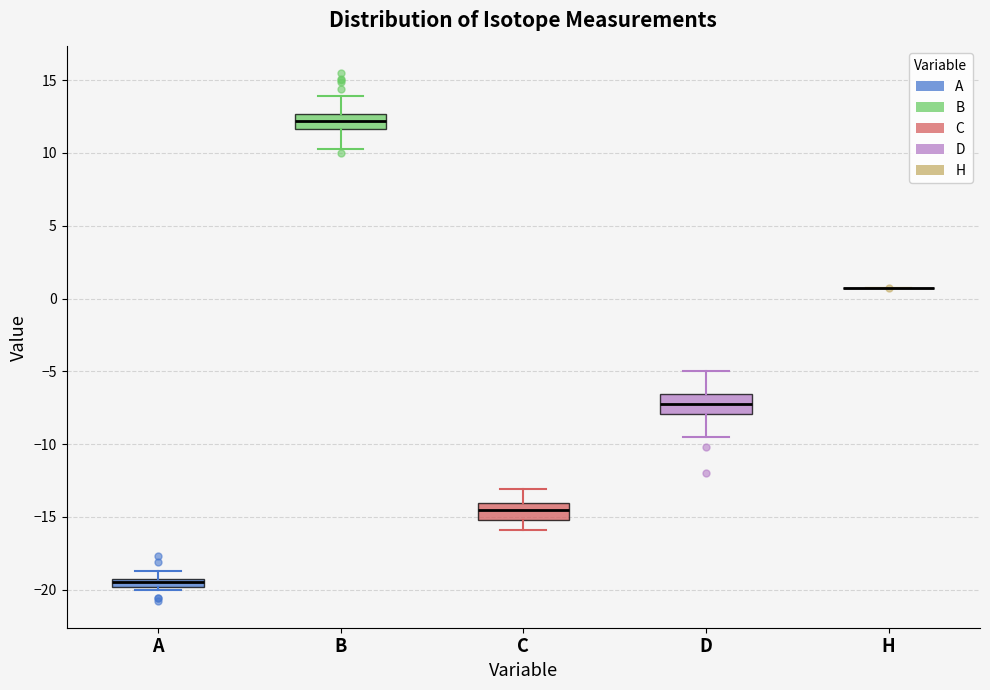

Where does the median line of the box for C sit on the y-axis? The values are not printed on the chart, so give them approximately, as read against the axis.

-14.5